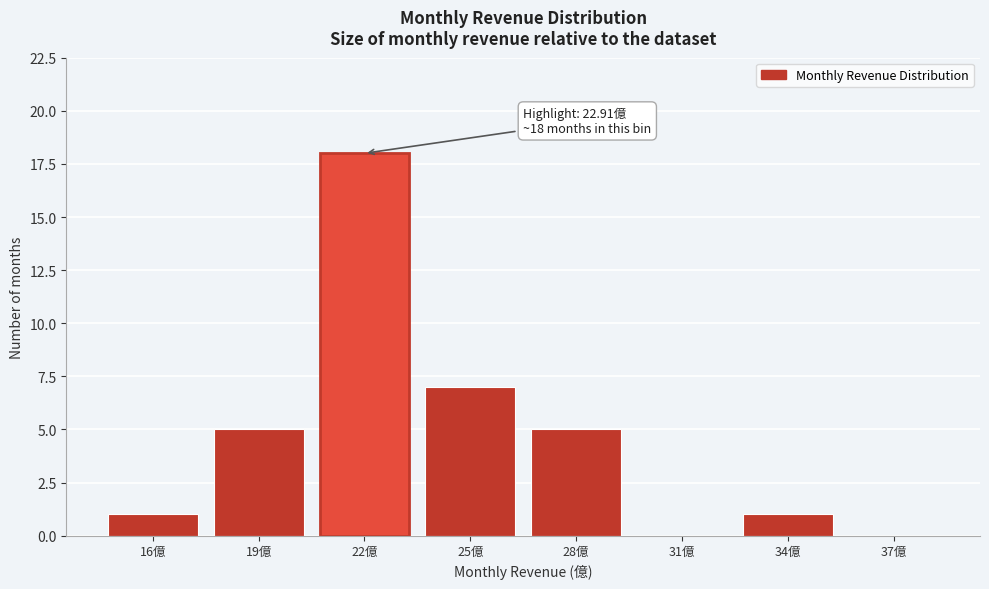

Reading right to left, list all the values displayed in this chart.

37億=0	34億=1	31億=0	28億=5	25億=7	22億=18	19億=5	16億=1